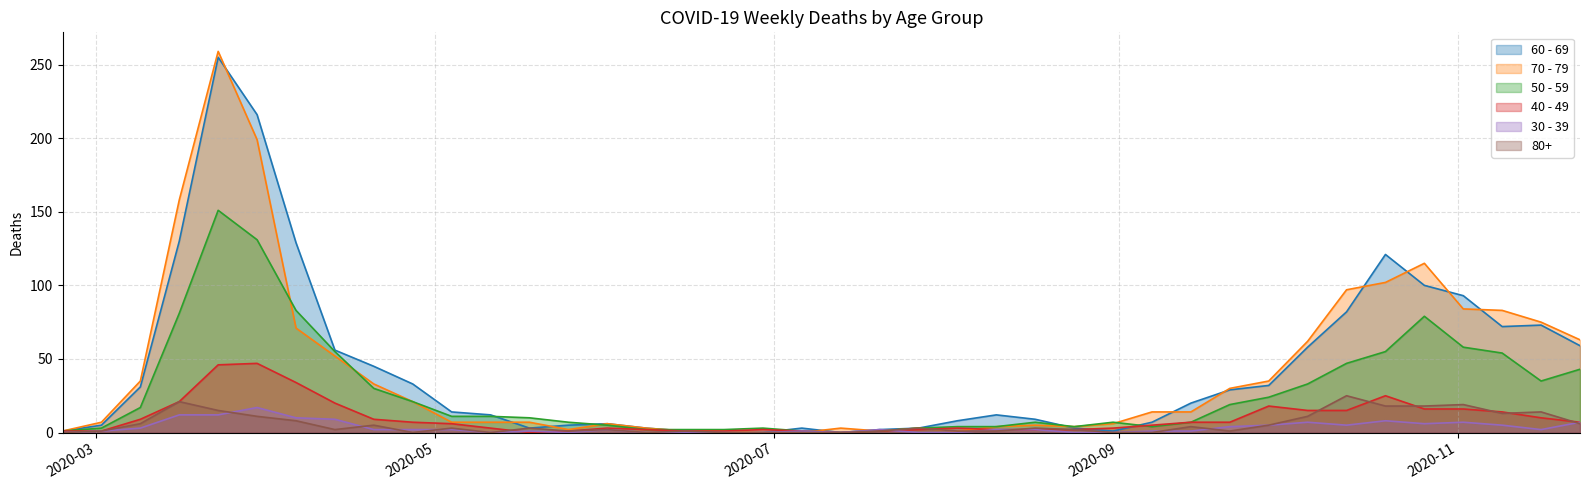

How many interior local valleys does the 70 - 79 series have?

4